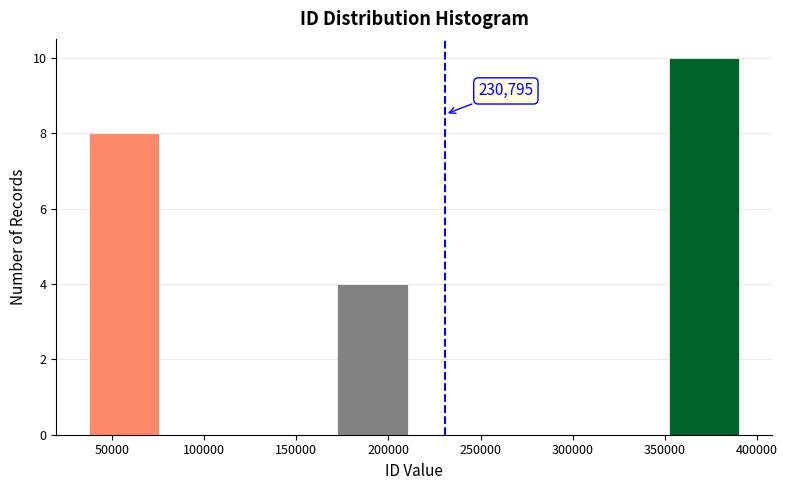

Over which range of the x-axis is the bar tallest?

350000 to 395000